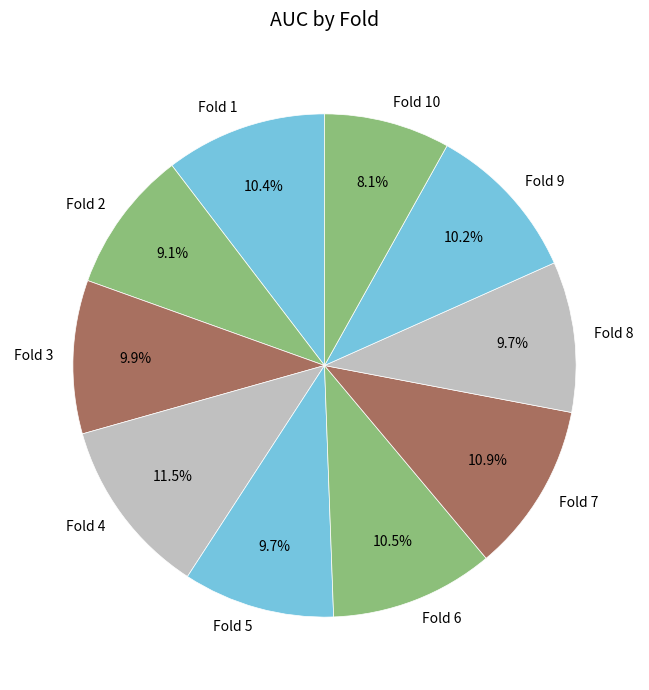

How many slices are in this pie chart?

10